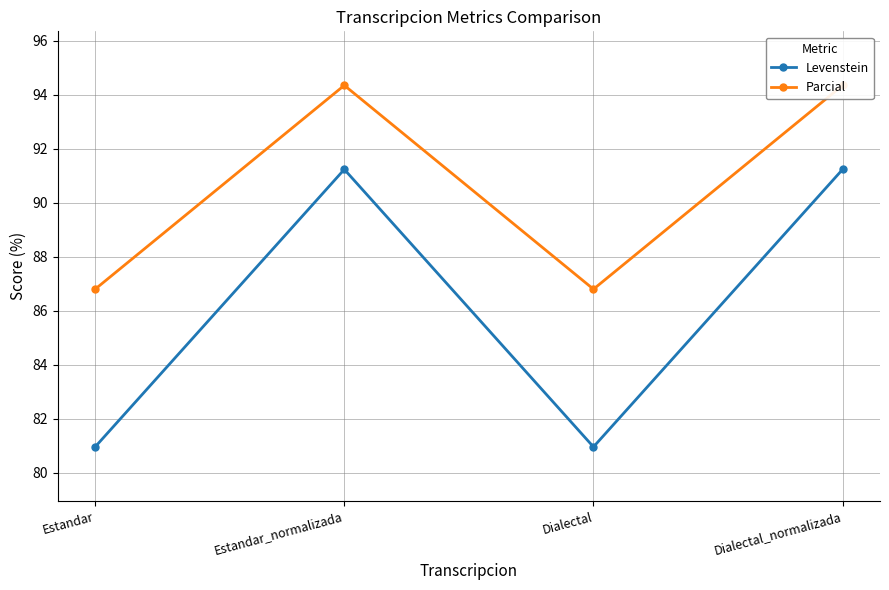

What position from the right is Estandar?

4